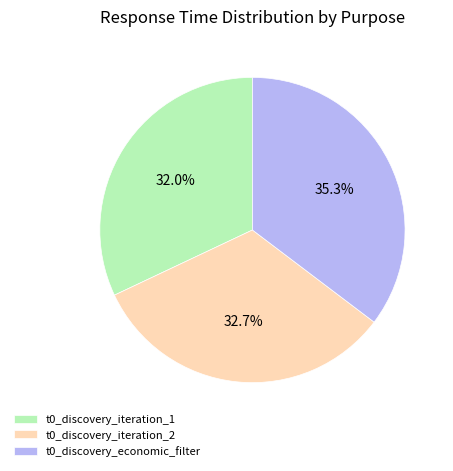

Is t0_discovery_iteration_1 the majority of the pie?

No